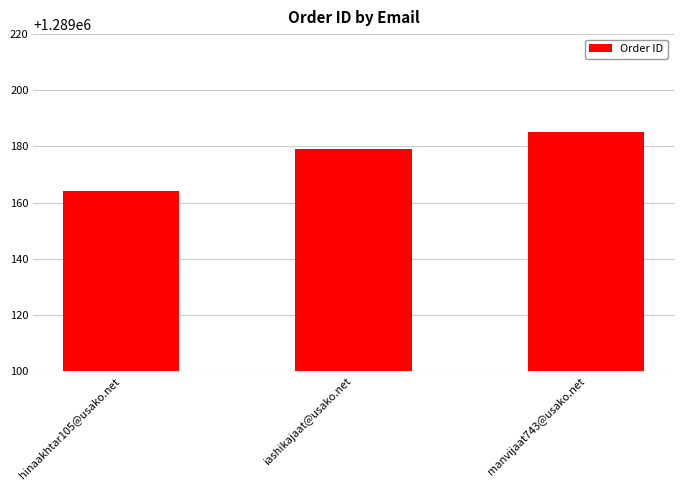

True or false: the data shows 1765354 at iashikajaat@usako.net.

False